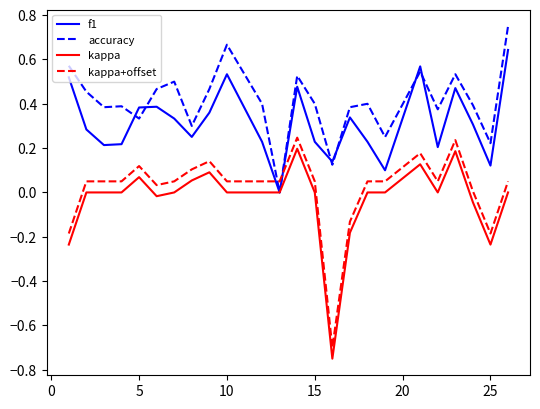

Is it true that kappa+offset equals -0.2 at 25?

True